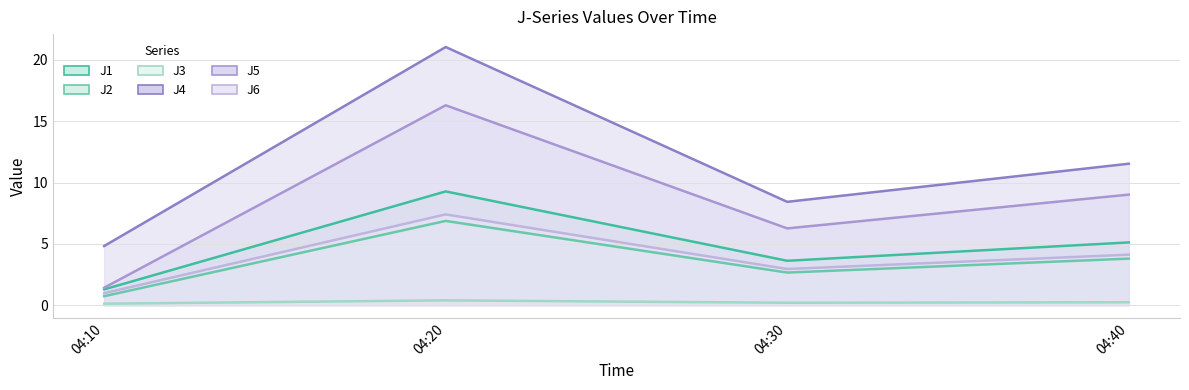

What is the difference between the second highest and minimum values in the J3 series?

0.1